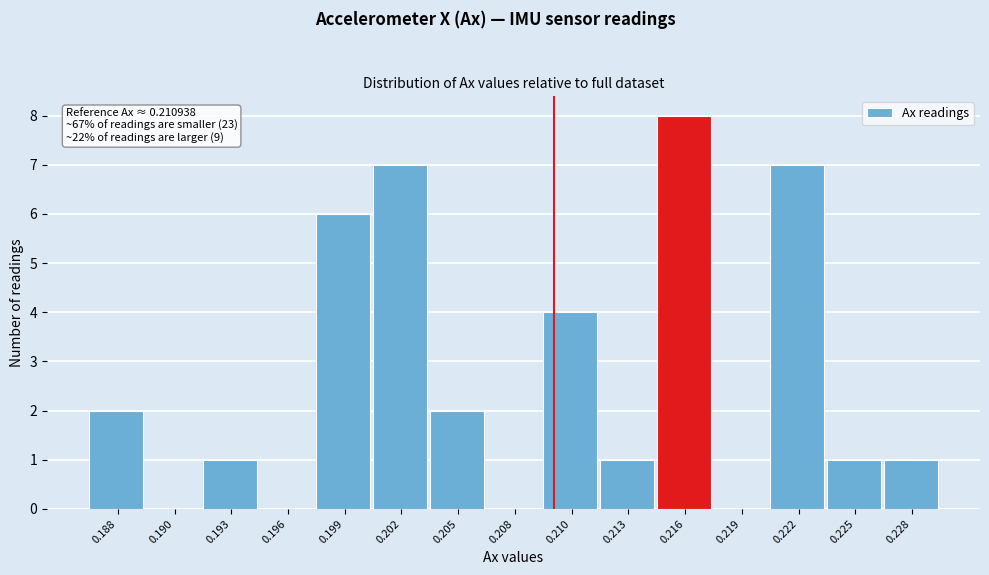

Reading left to right, transcribe all the data shown in this chart.

0.188=2	0.190=0	0.193=1	0.196=0	0.199=6	0.202=7	0.205=2	0.208=0	0.210=4	0.213=1	0.216=8	0.219=0	0.222=7	0.225=1	0.228=1